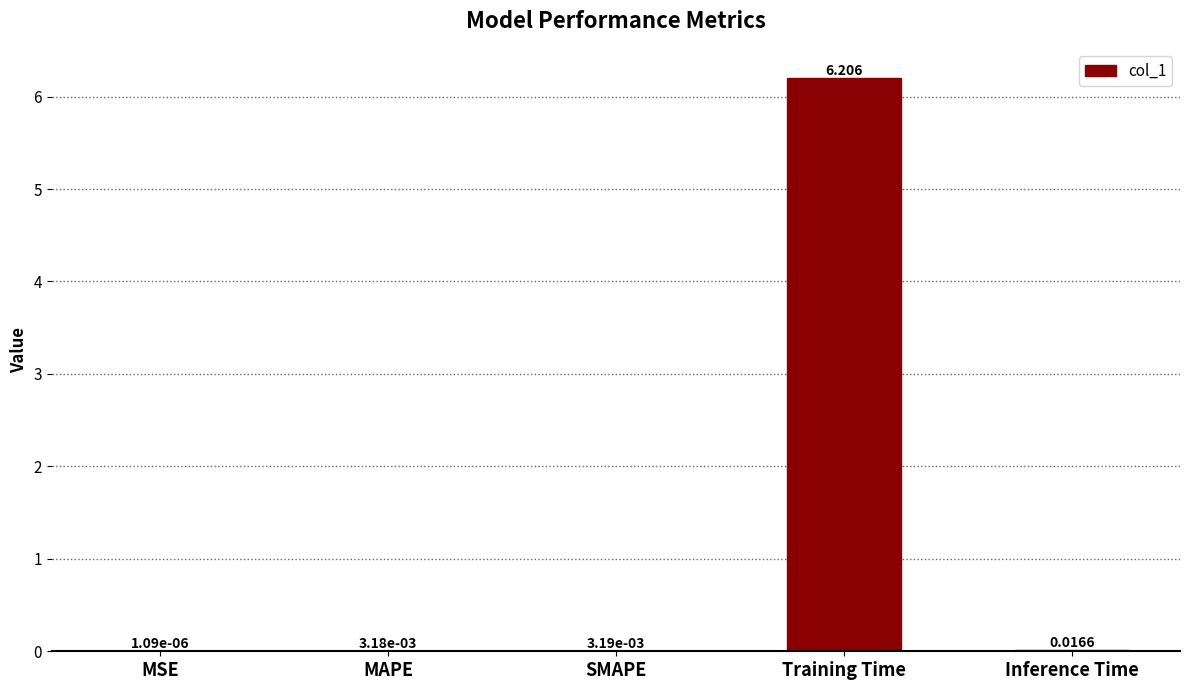

Which category has the highest value across all series?

Training Time